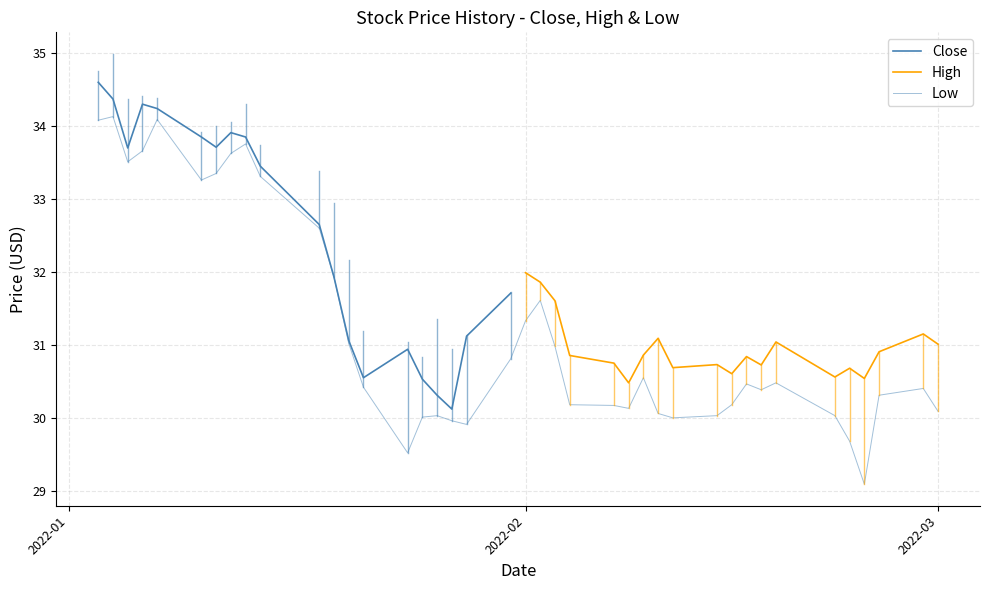

Reading left to right, transcribe all the data shown in this chart.

Close: 34.6	34.4	33.7	34.3	34.2	33.8	33.7	33.9	33.8	33.5	32.7	31.9	31.1	30.5	30.9	30.5	30.3	30.1	31.1	31.7	31.6	31.8	31.1	30.5	30.2	30.2	30.8	30.2	30.4	30.0	30.5	30.7	30.6	30.5	30.4	29.7	30.4	30.9	30.7	30.3
High: 34.8	35.0	34.4	34.4	34.4	33.9	34.0	34.1	34.3	33.7	33.4	33.0	32.2	31.2	31.0	30.8	31.4	31.0	31.1	31.7	32.0	31.9	31.6	30.9	30.8	30.5	30.9	31.1	30.7	30.7	30.6	30.8	30.7	31.0	30.6	30.7	30.5	30.9	31.1	31.0
Low: 34.1	34.1	33.5	33.7	34.1	33.3	33.3	33.6	33.8	33.3	32.6	31.9	31.0	30.4	29.5	30.0	30.0	30.0	29.9	30.8	31.3	31.6	31.0	30.2	30.2	30.1	30.5	30.1	30.0	30.0	30.2	30.5	30.4	30.5	30.0	29.7	29.1	30.3	30.4	30.1